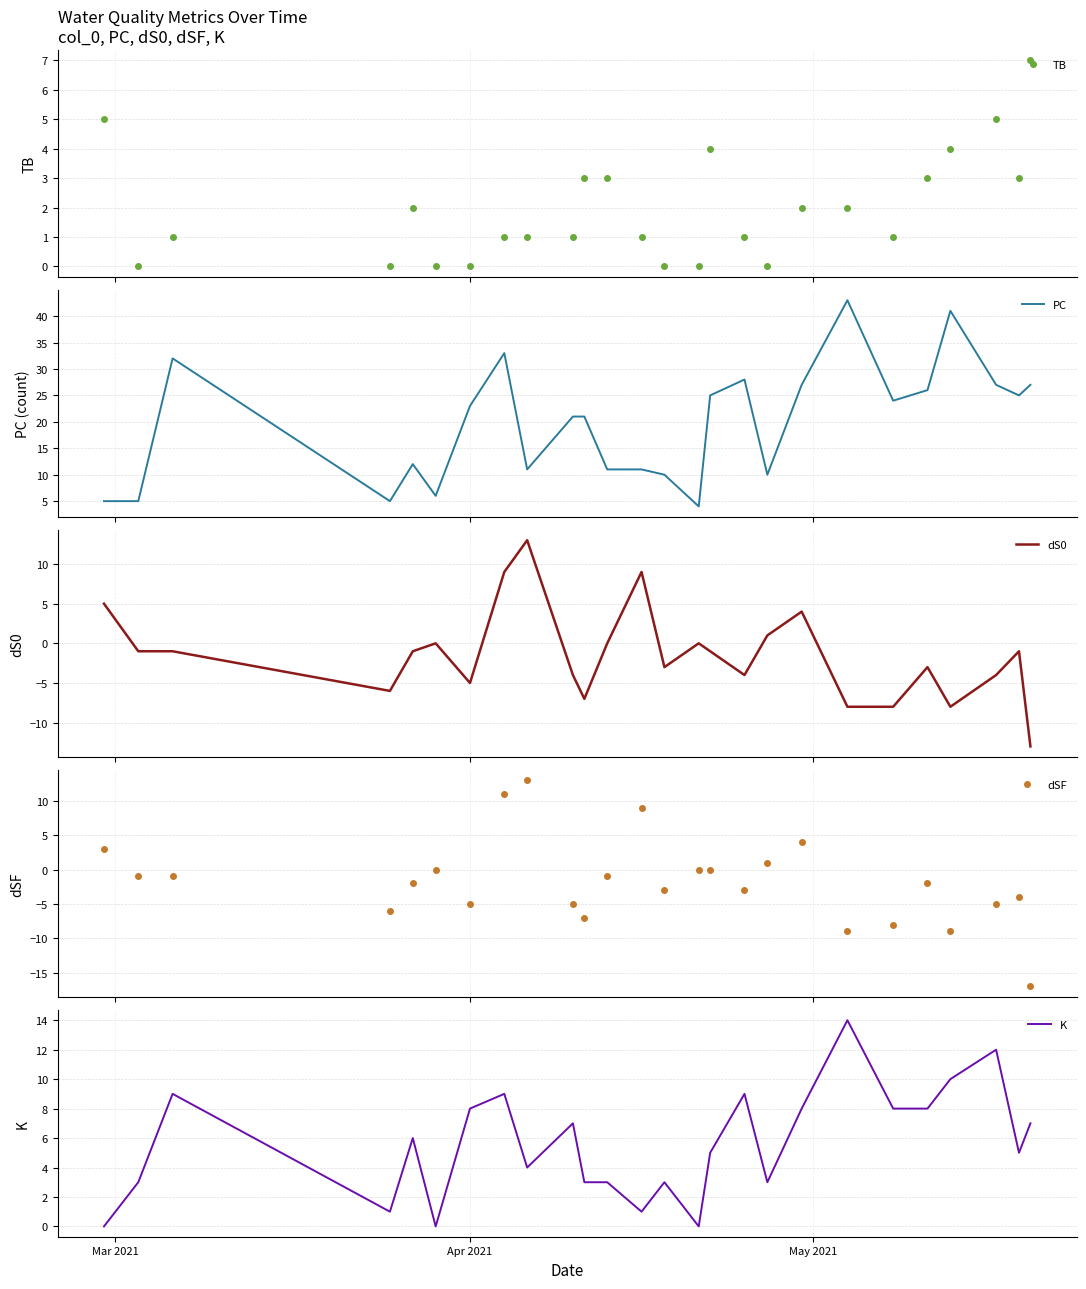

What is the minimum value shown in the chart?

-17